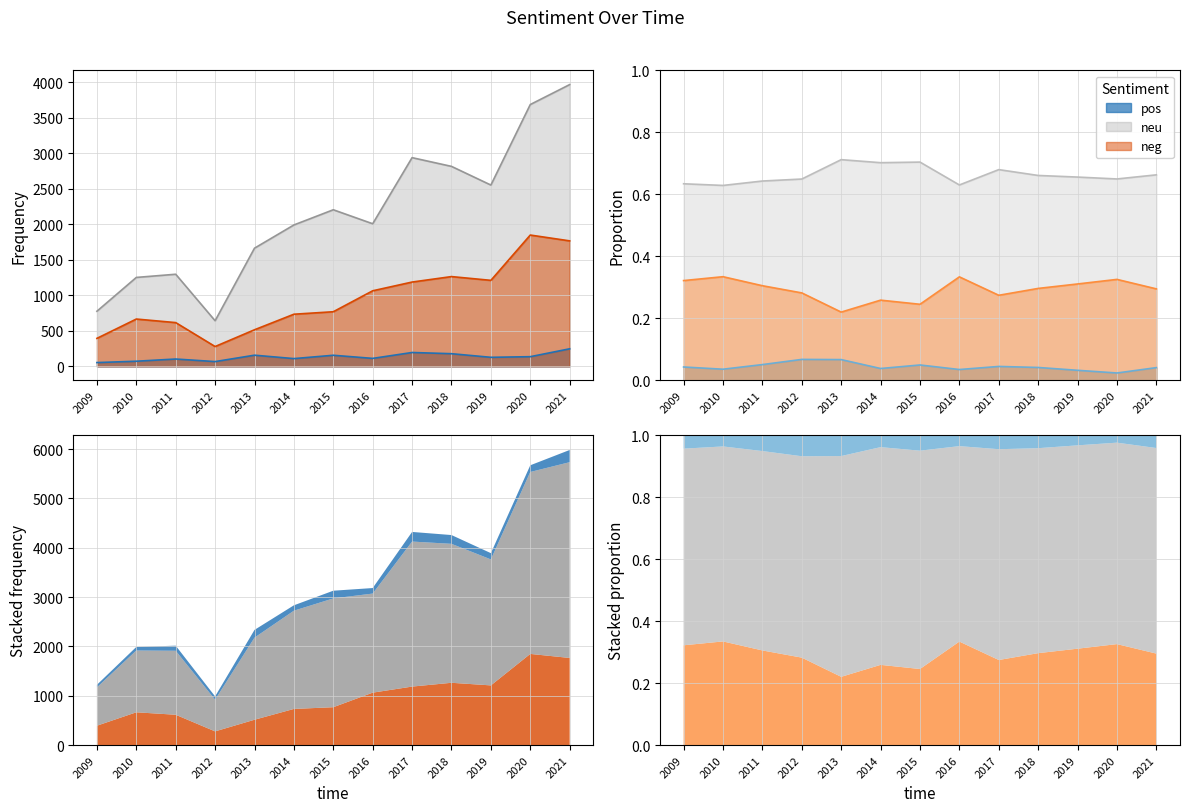

True or false: pos and neg_sent_ratio cross at least once.

False